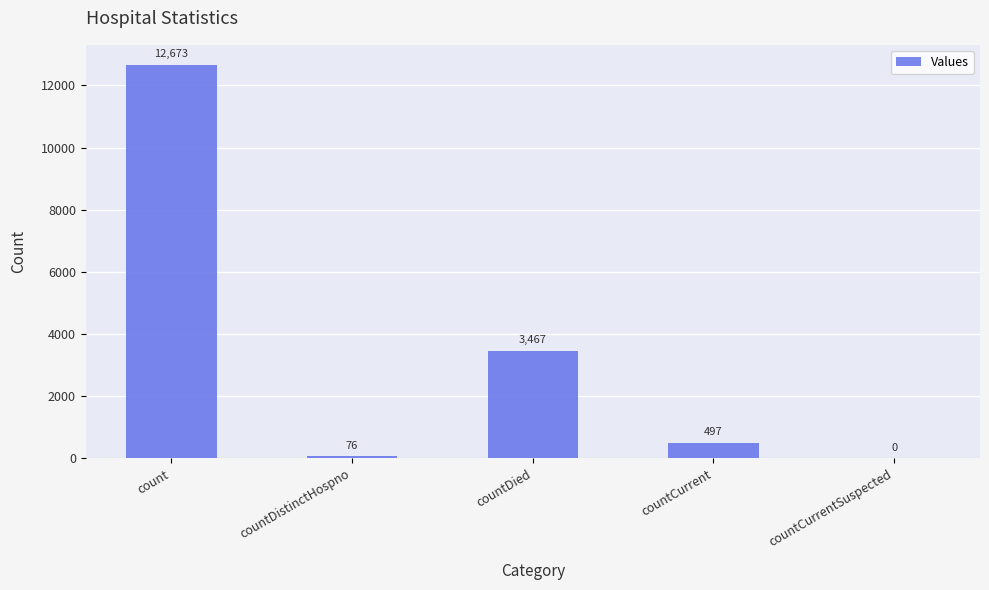

Reading left to right, what are all the values shown in this chart?

12673	76	3467	497	0